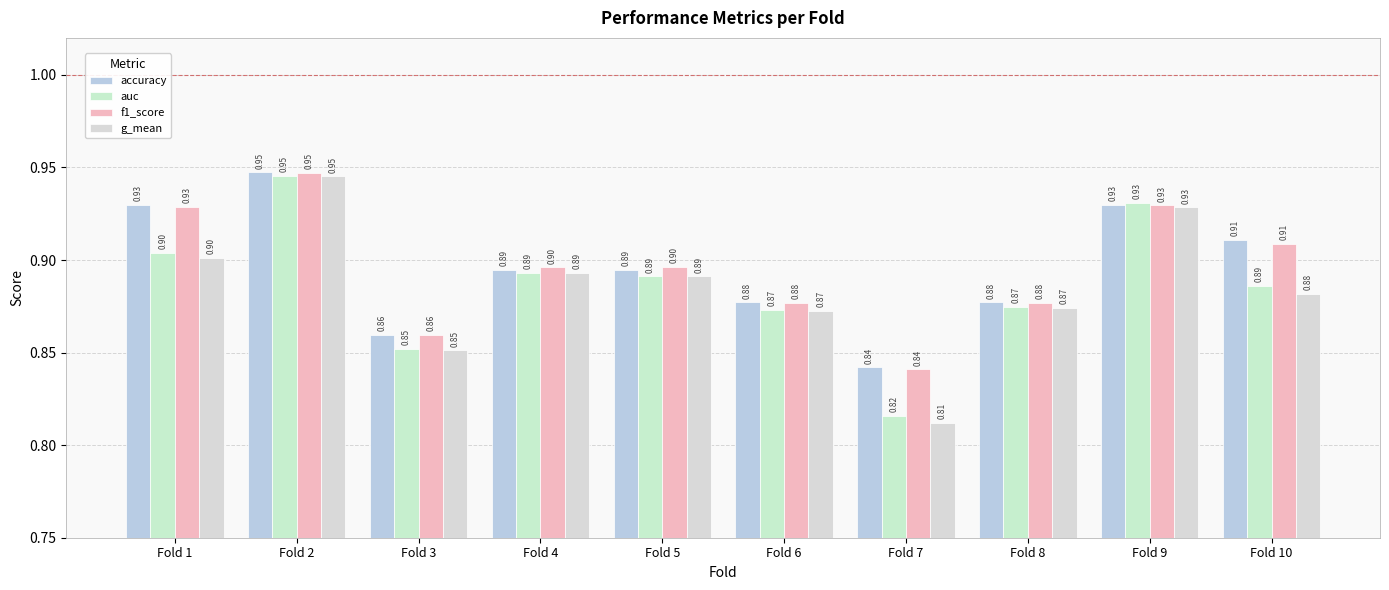

Reading right to left, what are all the values shown in this chart?

accuracy: Fold 10=0.9	Fold 9=0.9	Fold 8=0.9	Fold 7=0.8	Fold 6=0.9	Fold 5=0.9	Fold 4=0.9	Fold 3=0.9	Fold 2=0.9	Fold 1=0.9
auc: Fold 10=0.9	Fold 9=0.9	Fold 8=0.9	Fold 7=0.8	Fold 6=0.9	Fold 5=0.9	Fold 4=0.9	Fold 3=0.9	Fold 2=0.9	Fold 1=0.9
f1_score: Fold 10=0.9	Fold 9=0.9	Fold 8=0.9	Fold 7=0.8	Fold 6=0.9	Fold 5=0.9	Fold 4=0.9	Fold 3=0.9	Fold 2=0.9	Fold 1=0.9
g_mean: Fold 10=0.9	Fold 9=0.9	Fold 8=0.9	Fold 7=0.8	Fold 6=0.9	Fold 5=0.9	Fold 4=0.9	Fold 3=0.9	Fold 2=0.9	Fold 1=0.9